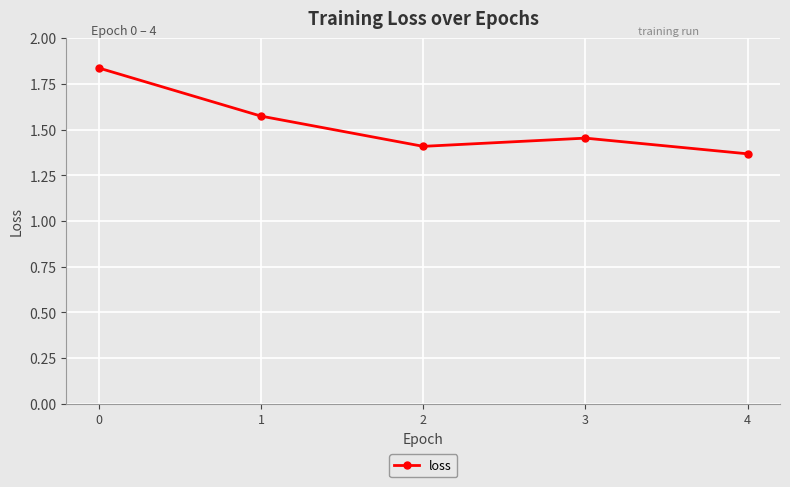

Rank the categories by value from highest to lowest.

0, 1, 3, 2, 4